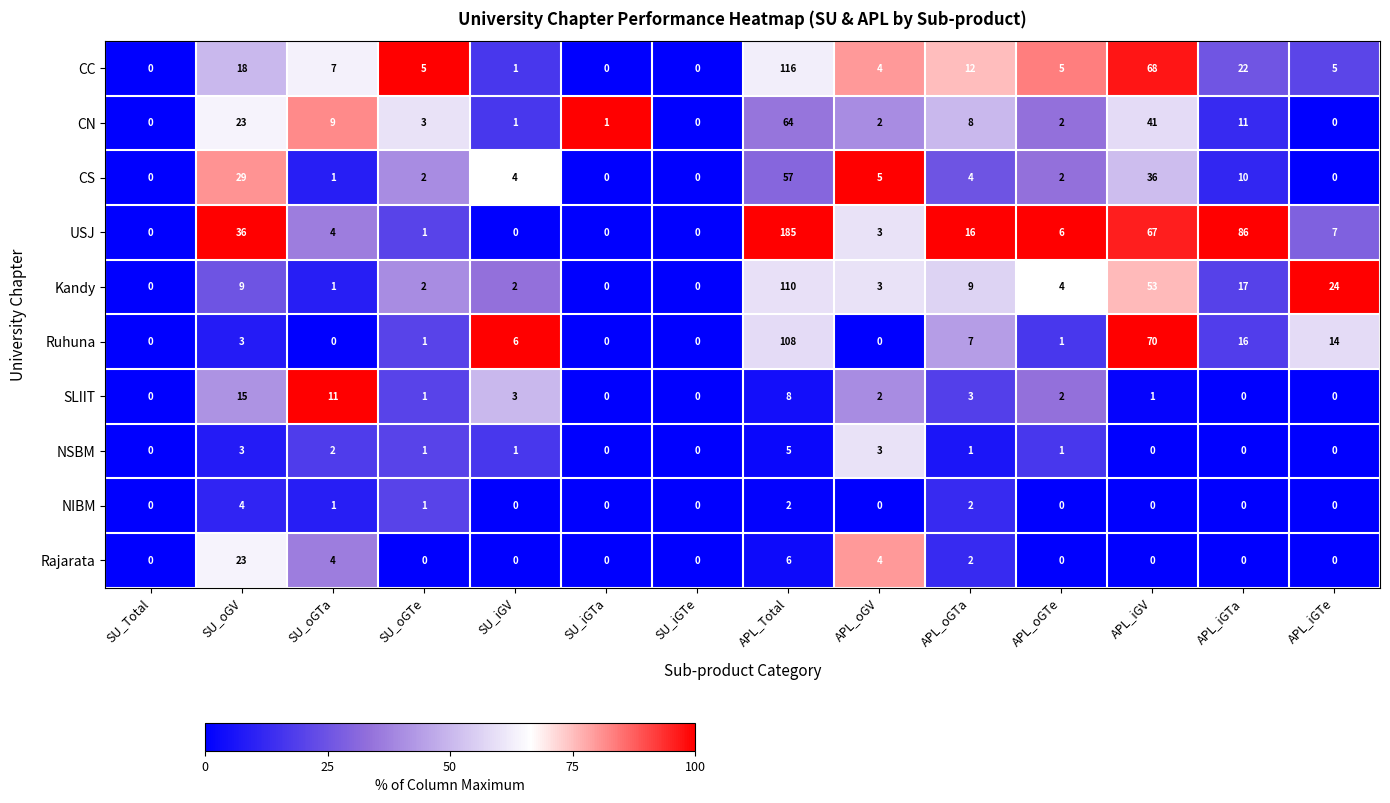

What is the sum of all USJ values?

411